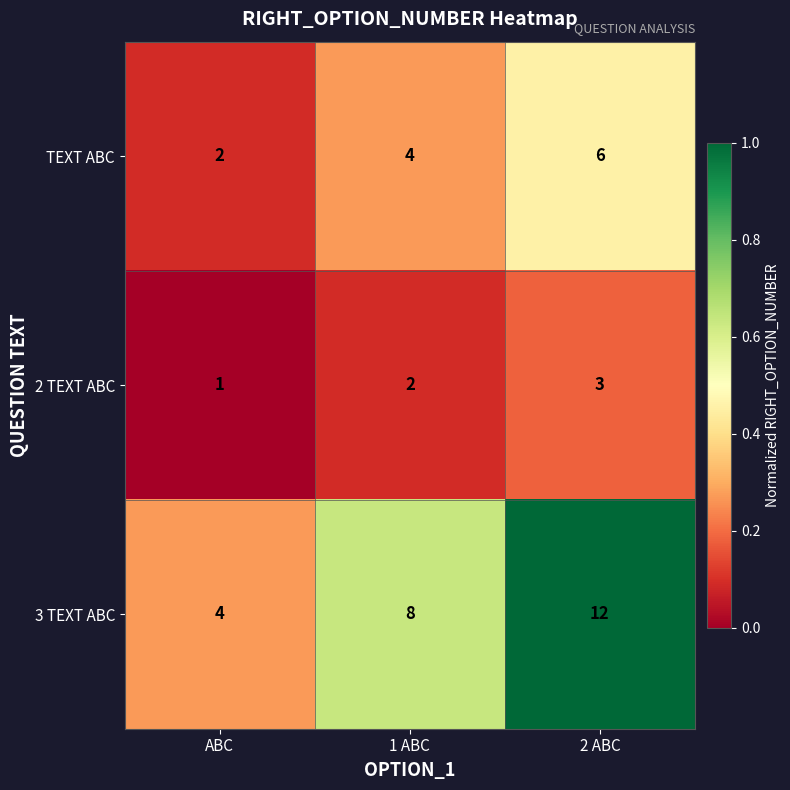

Rank the series at 1 ABC from lowest to highest value.

2 TEXT ABC, TEXT ABC, 3 TEXT ABC